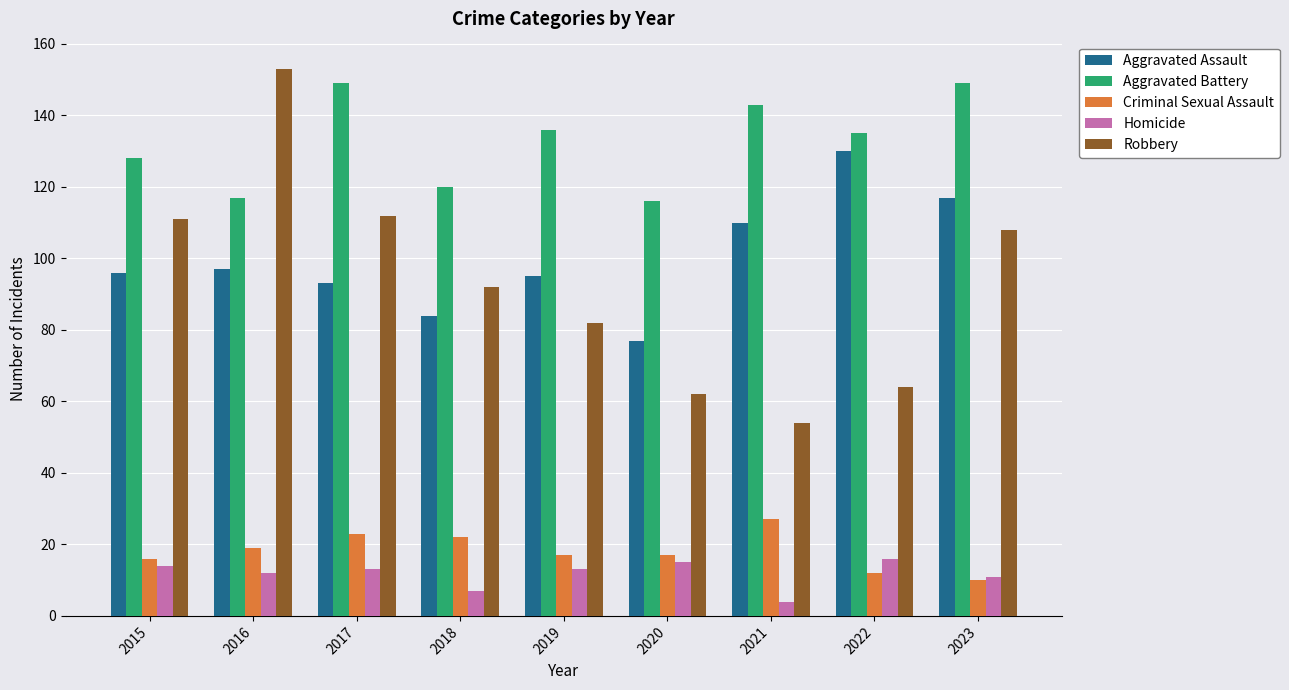

Reading left to right, transcribe all the data shown in this chart.

Aggravated Assault: 96	97	93	84	95	77	110	130	117
Aggravated Battery: 128	117	149	120	136	116	143	135	149
Criminal Sexual Assault: 16	19	23	22	17	17	27	12	10
Homicide: 14	12	13	7	13	15	4	16	11
Robbery: 111	153	112	92	82	62	54	64	108